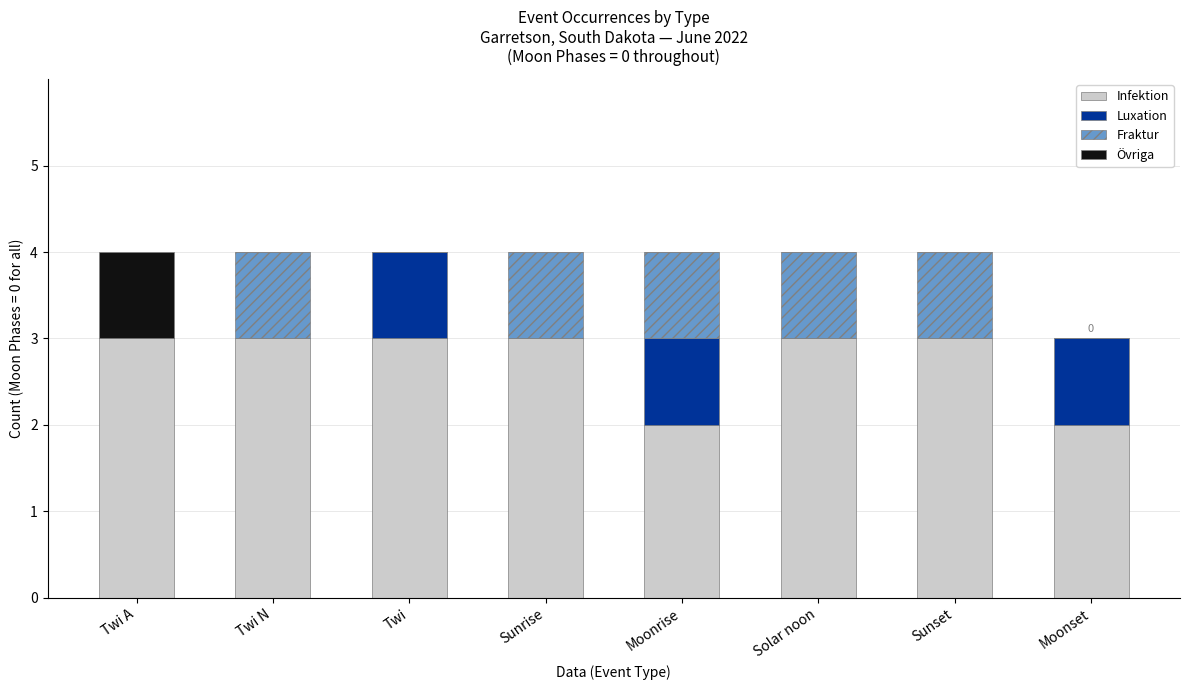

What are all the series names shown in the legend?

Infektion, Luxation, Fraktur, Övriga